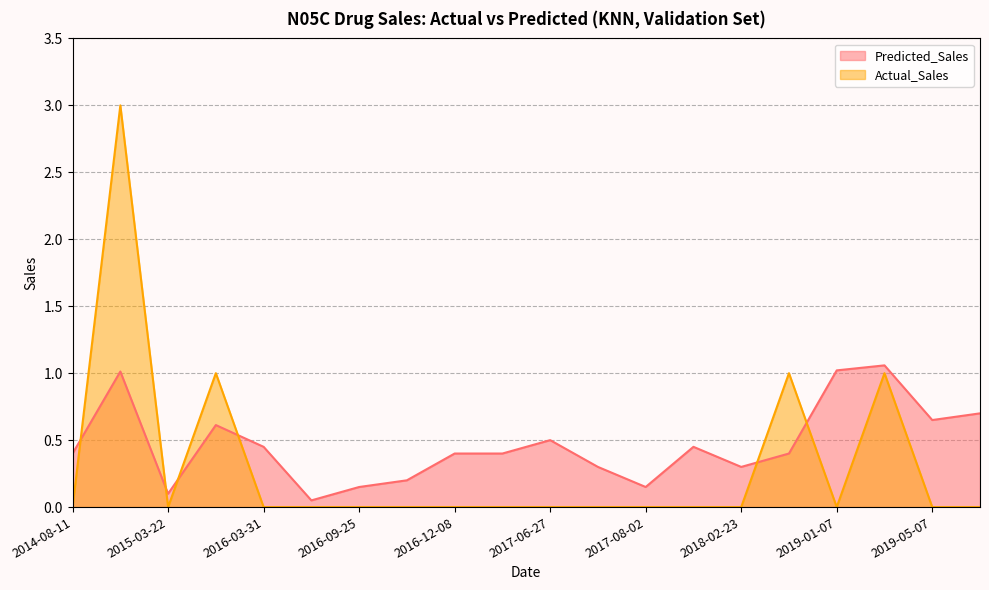

The Actual_Sales series shows 1.1 at 2015-03-22. True or false?

False